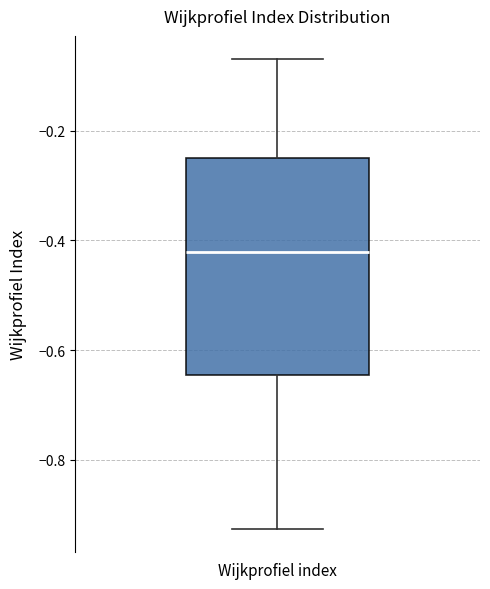

Where does the lower whisker of the box for Wijkprofiel index end on the y-axis? The values are not printed on the chart, so give them approximately, as read against the axis.

-0.92